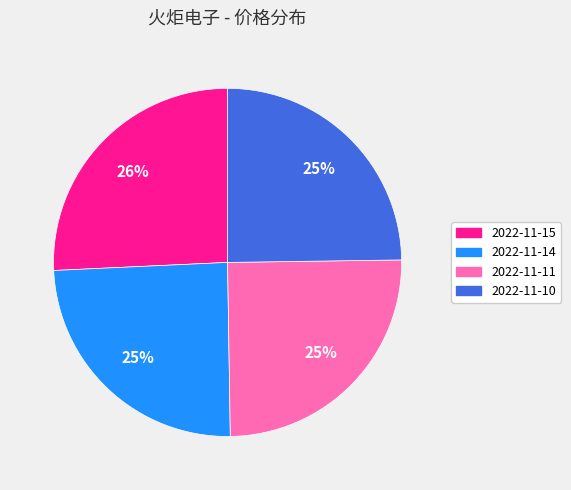

True or false: 2022-11-10 accounts for 25% of the total.

True